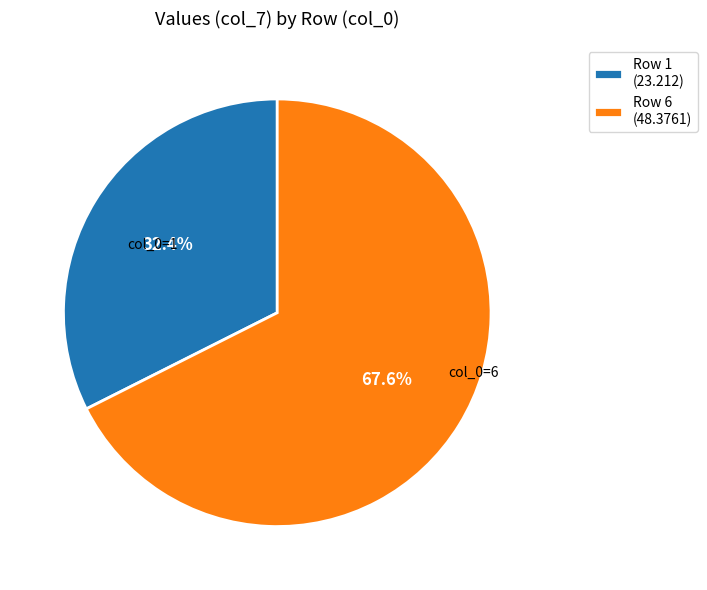

Count the number of slices in the pie.

2